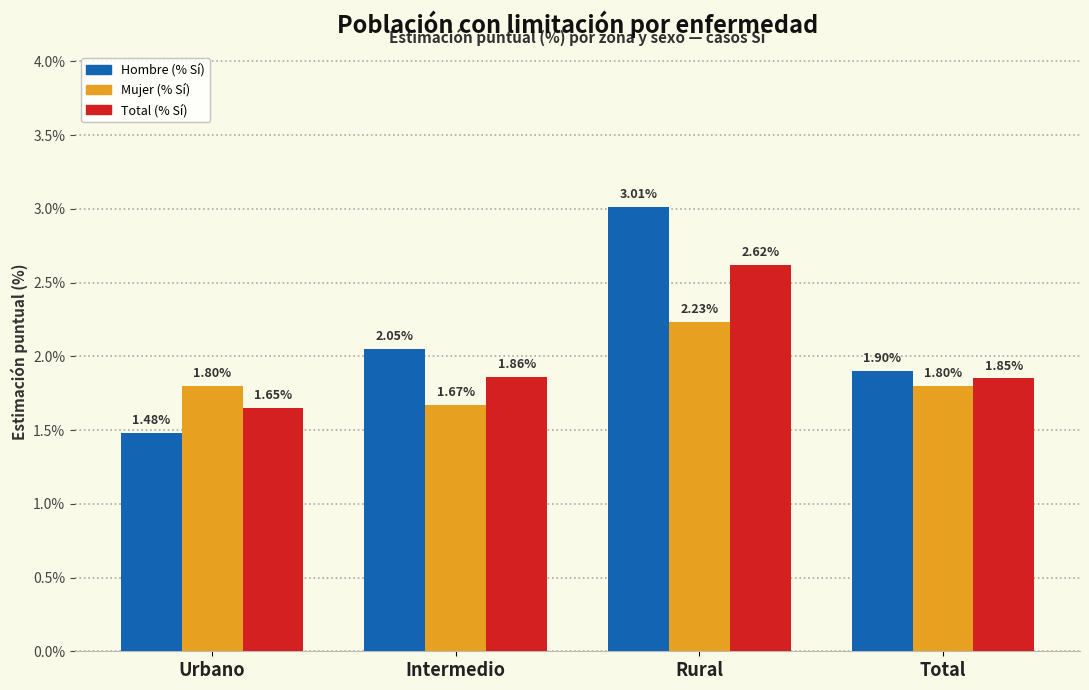

At which label is Hombre (% Sí) closest to 2?

Intermedio